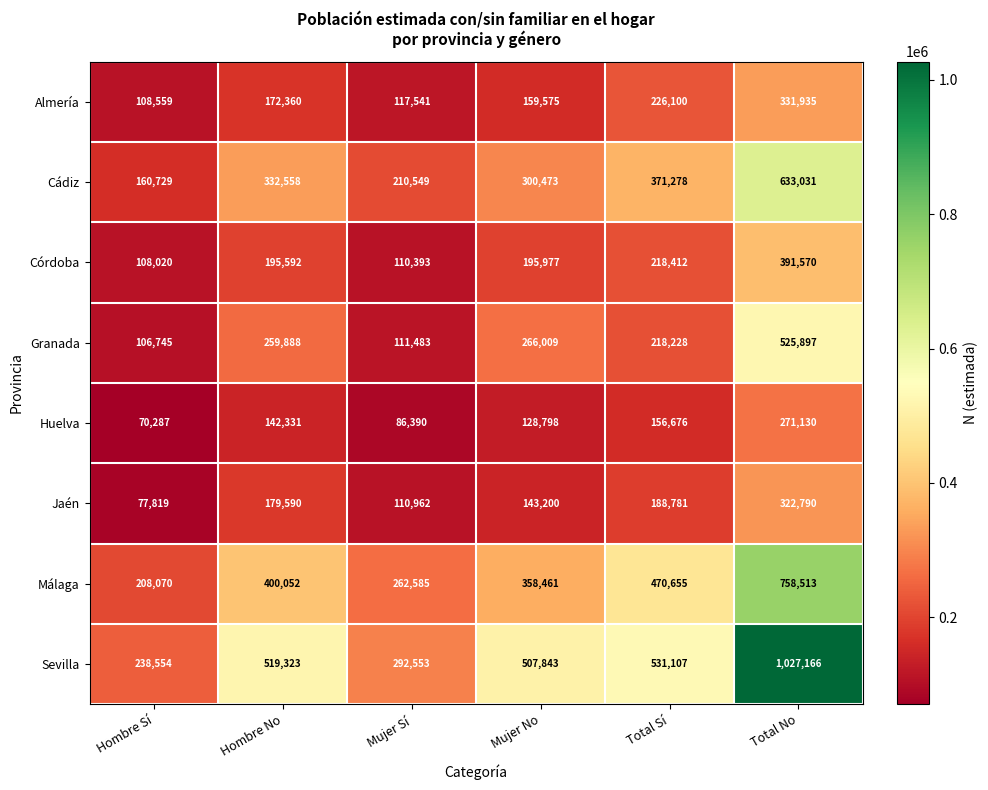

Between Hombre No and Mujer Sí, which series saw the biggest shift?

Sevilla